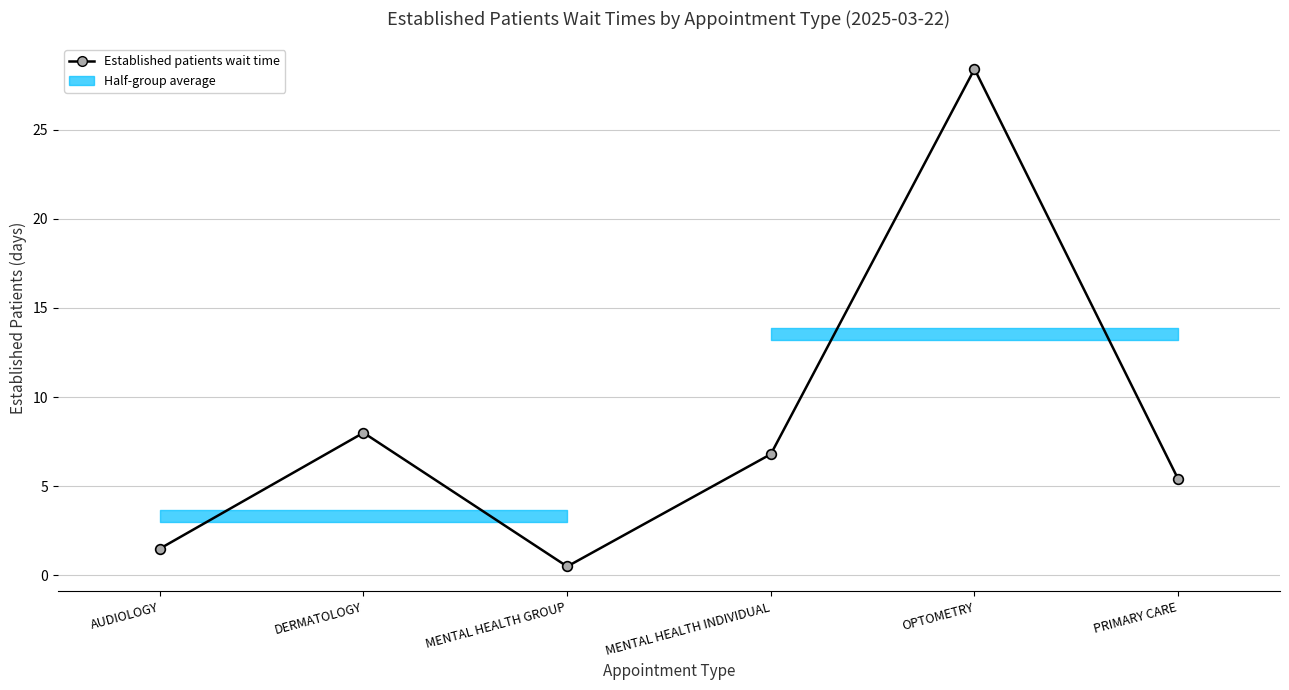

What is the minimum value shown in the chart?

0.5